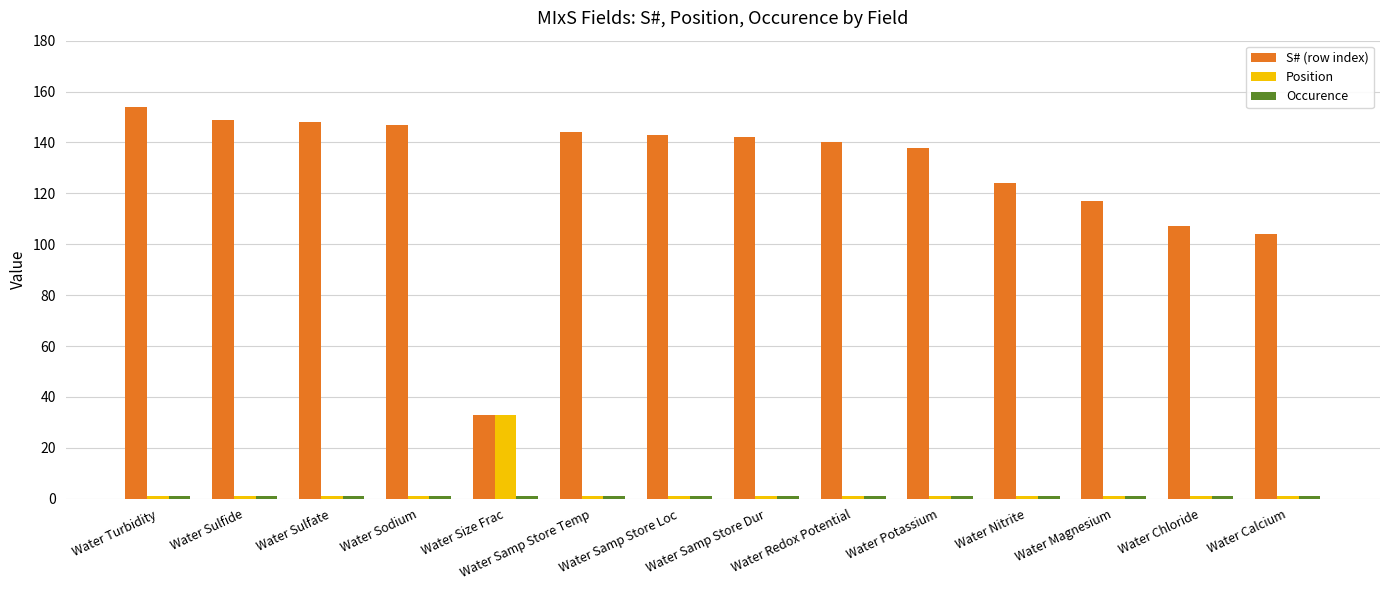

What is the label of the 11th bar from the left?

Water Nitrite